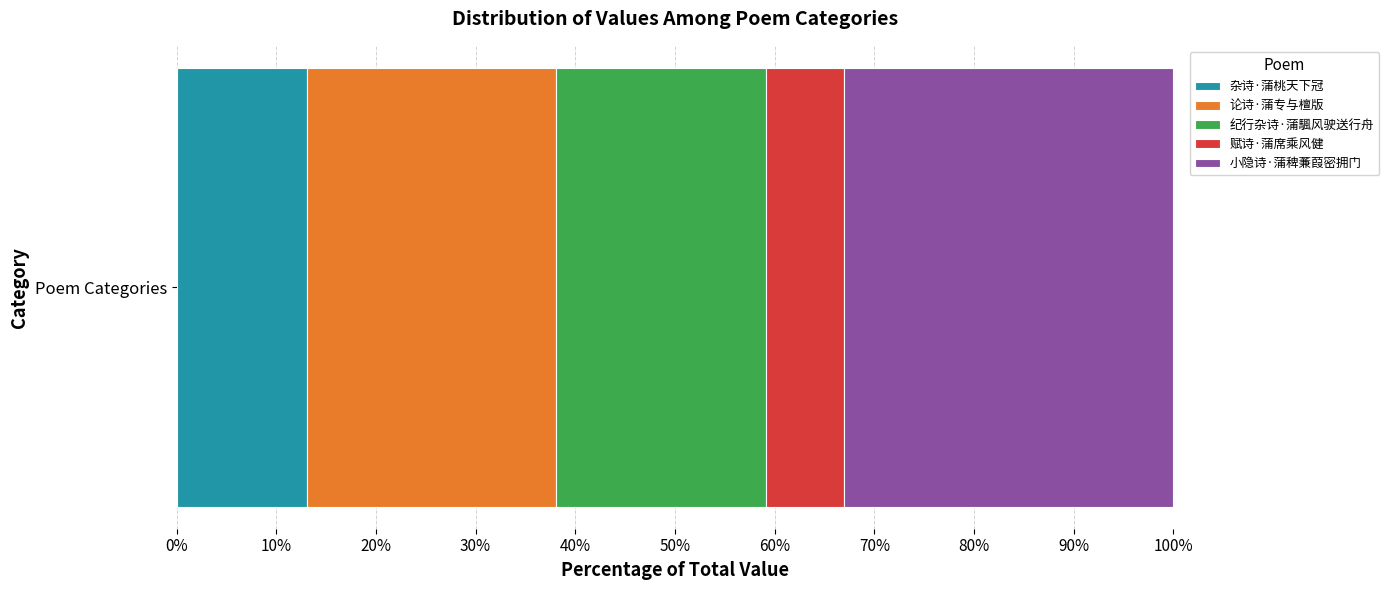

What value does the 杂诗·蒲桃天下冠 series have at Poem Categories?

13.0